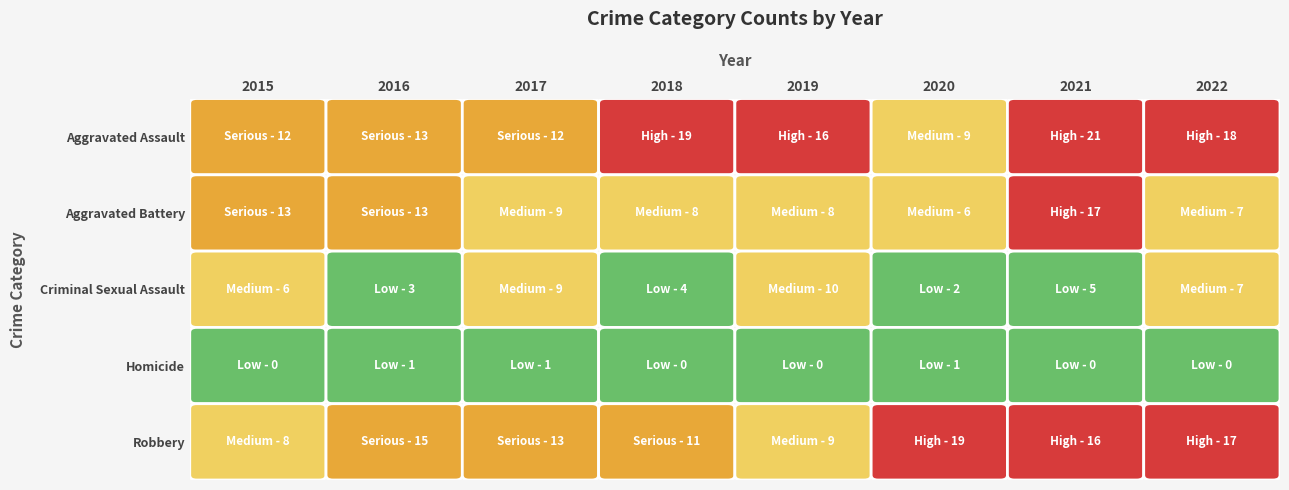

How many Homicide values are between 0 and 1?

8